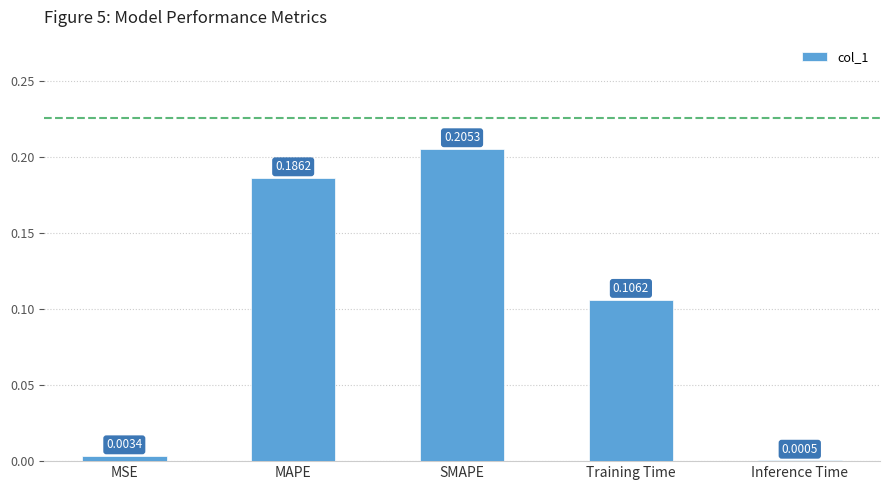

Which label corresponds to the largest value in the chart?

SMAPE